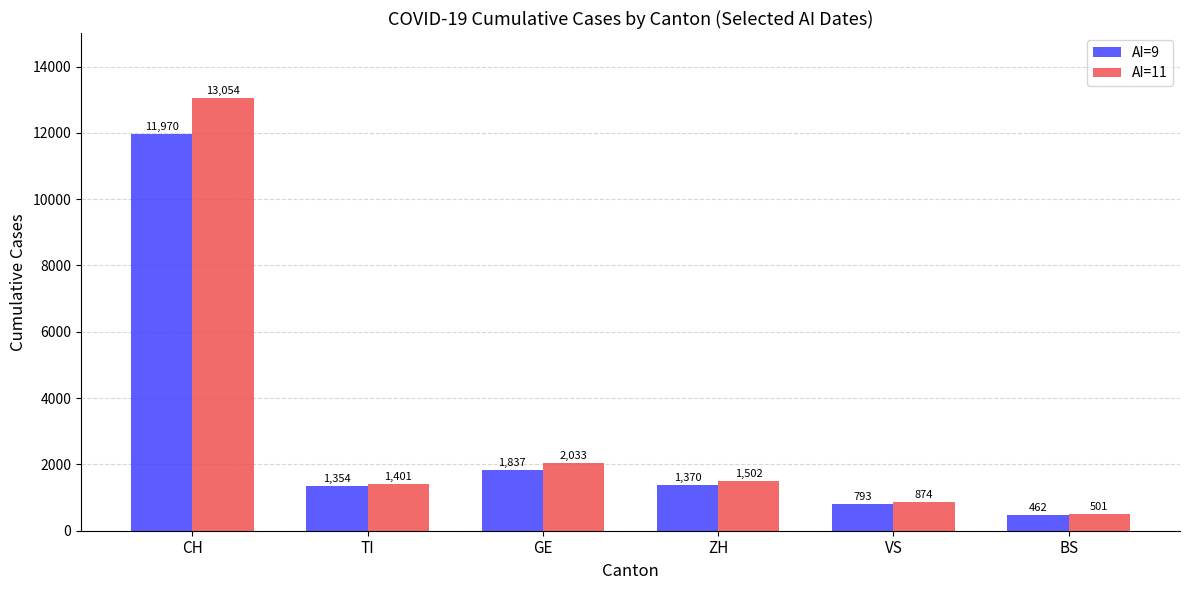

Where does the AI=9 series first go above 1370?

CH